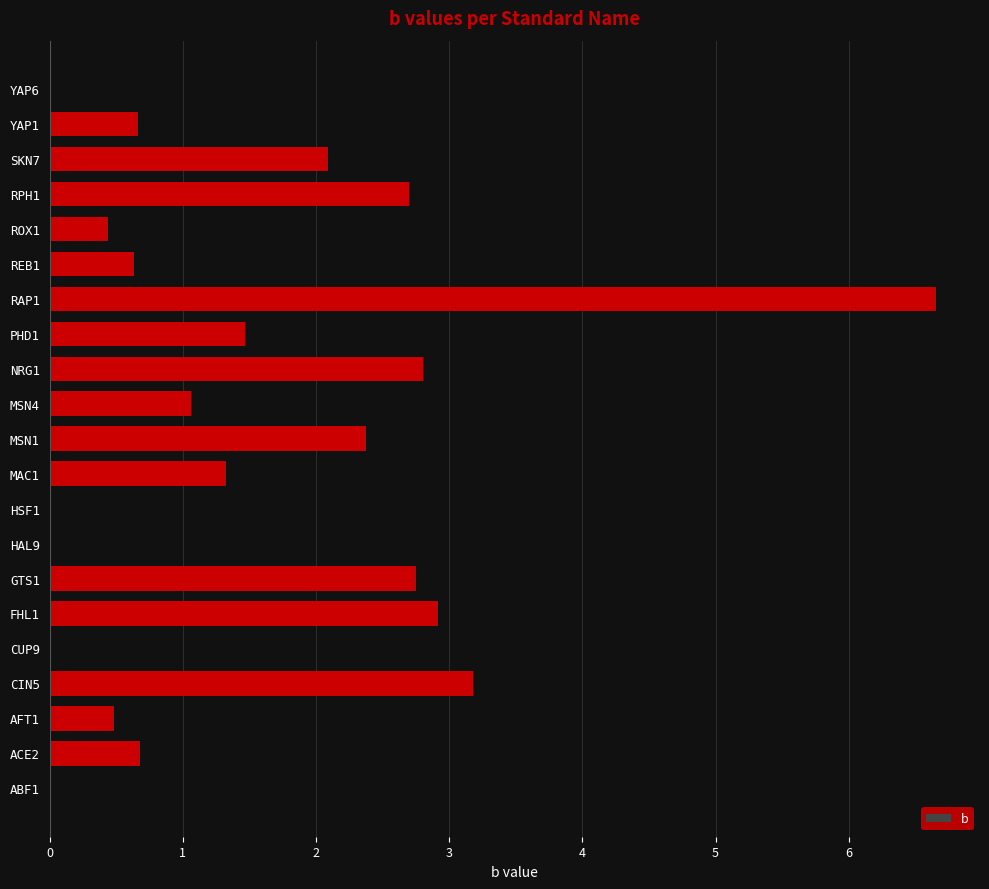

Is it true that the value at ACE2 is 1.0?

False